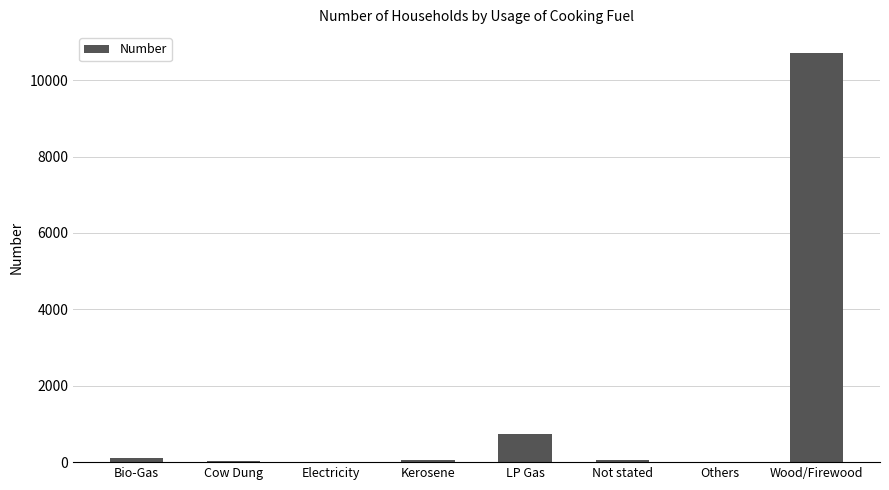

What is the sum of all values?

11717